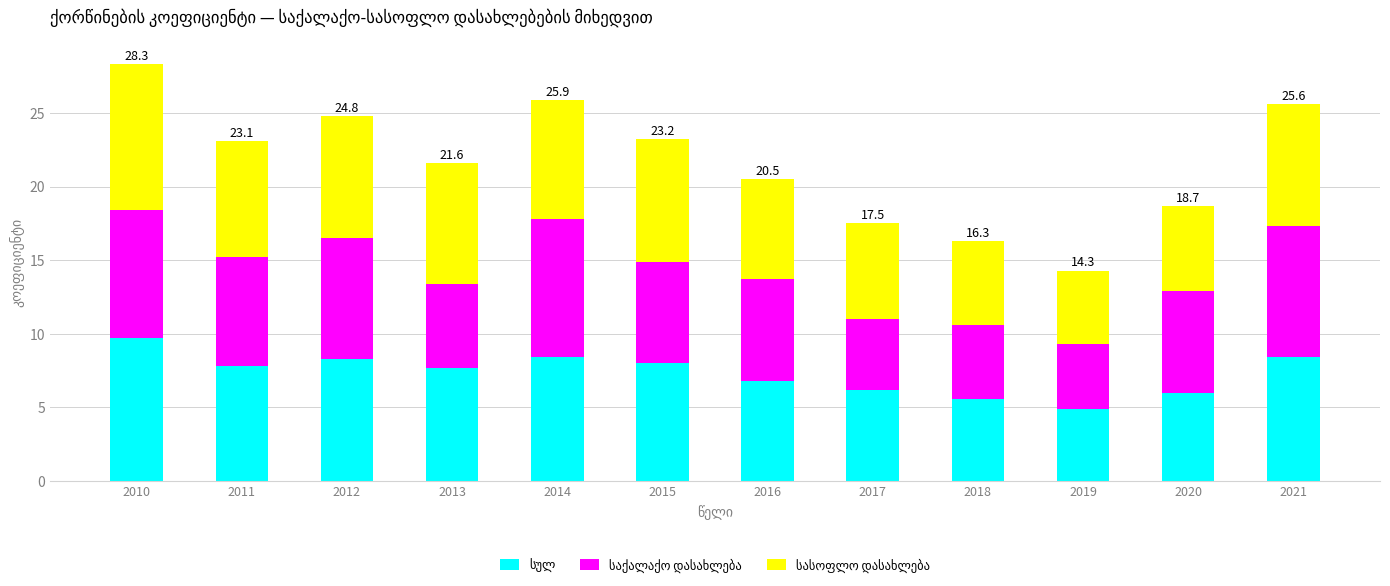

What is the total value across all series at 2012?

24.8